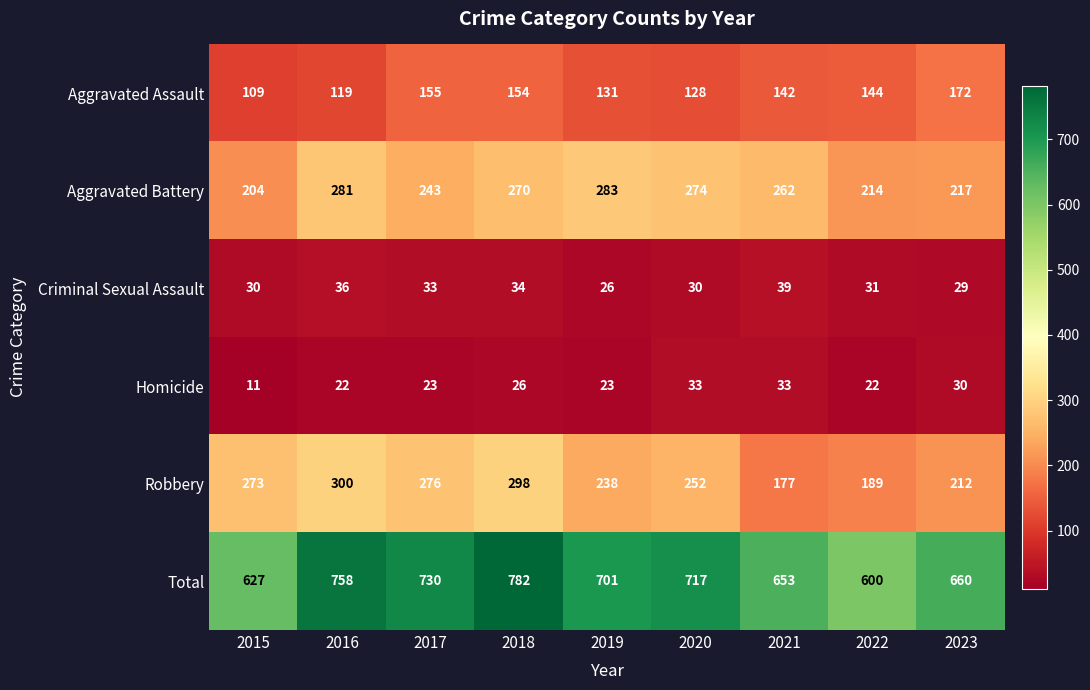

At how many categories does at least one series exceed 420?

9